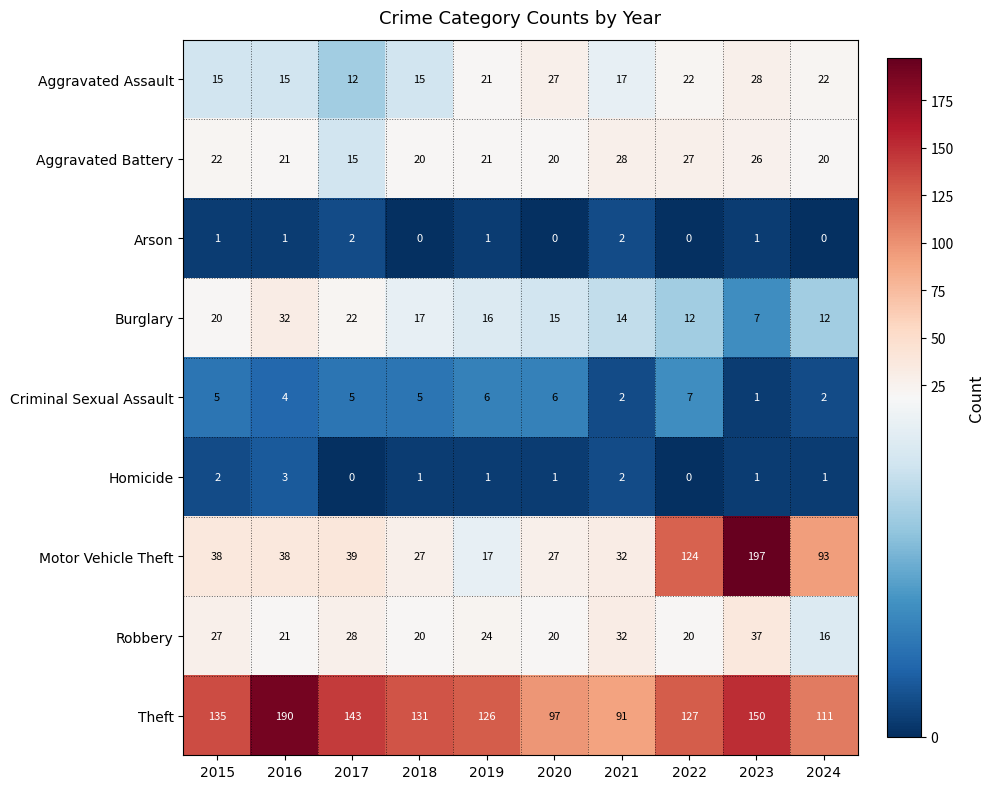

What is the difference between the maximum and minimum values in the Theft series?

99